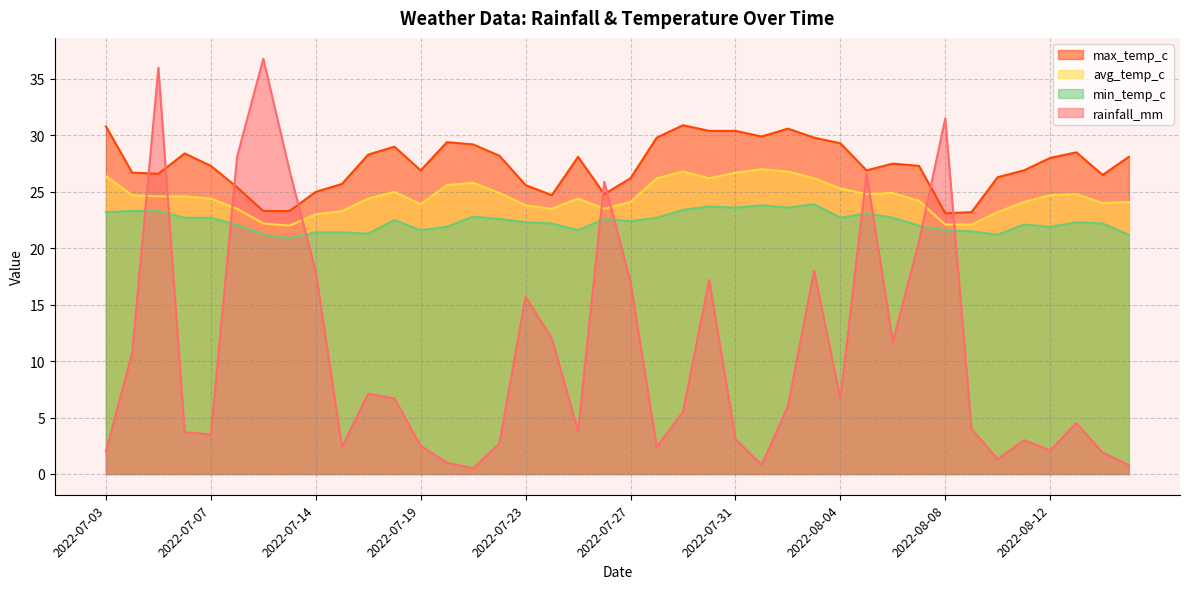

What is the label of the 6th point from the left?

2022-07-08